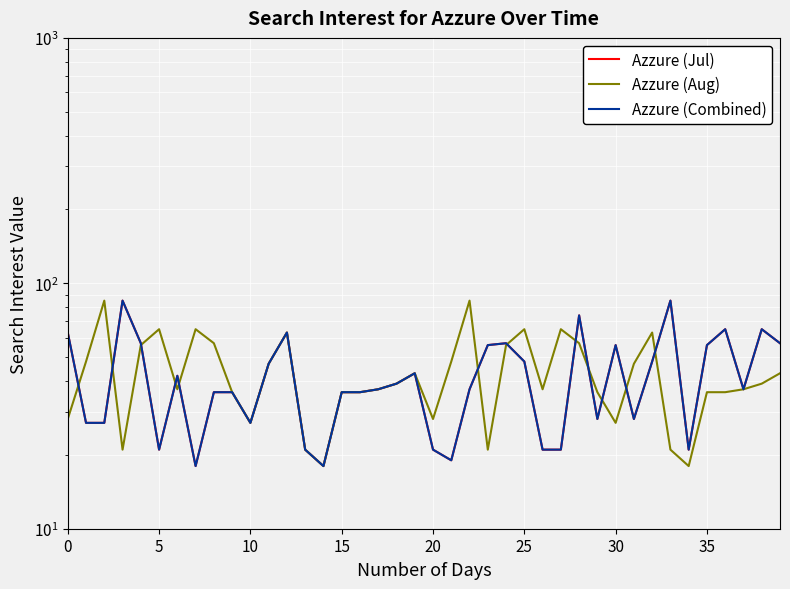

Which series ends up on top after the final intersection of Azzure (Aug) and Azzure (Combined)?

Azzure (Combined)